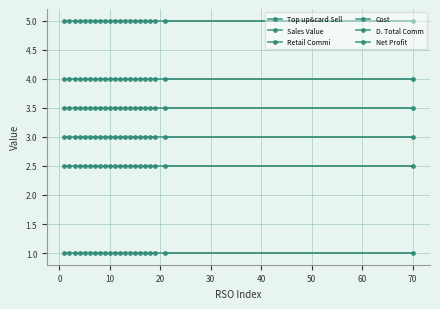

Which series has the largest total across all categories?

Sales Value